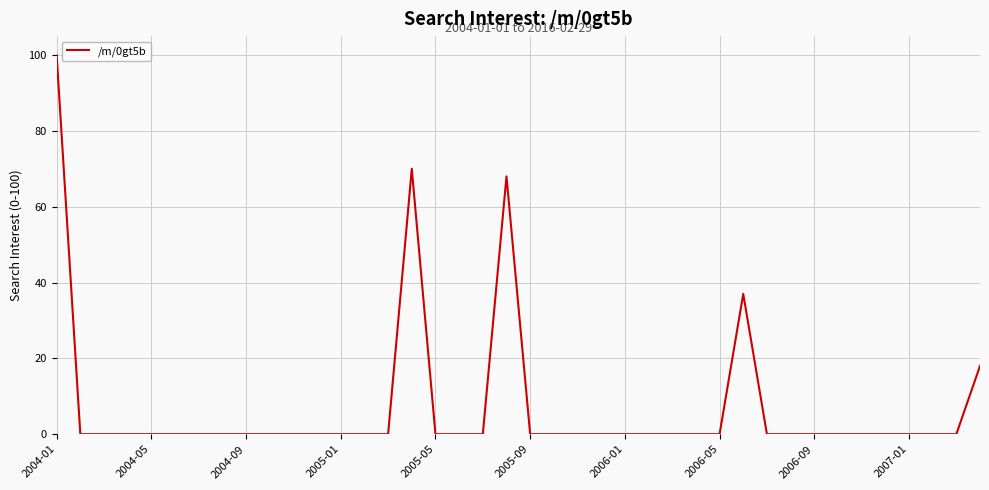

What is the maximum value shown in the chart?

100